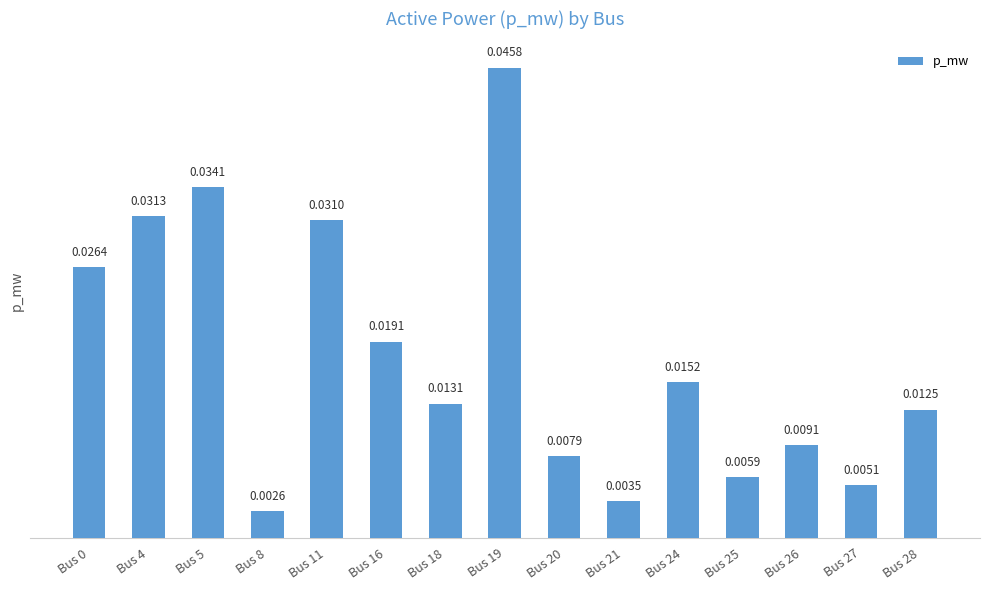

How many series are shown in this chart?

1